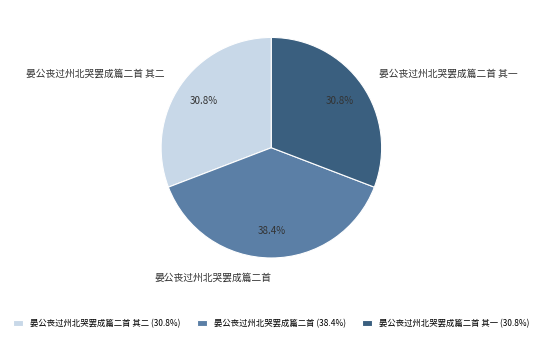

What percentage is the 晏公丧过州北哭罢成篇二首 其二 slice, to the nearest percent?

31%